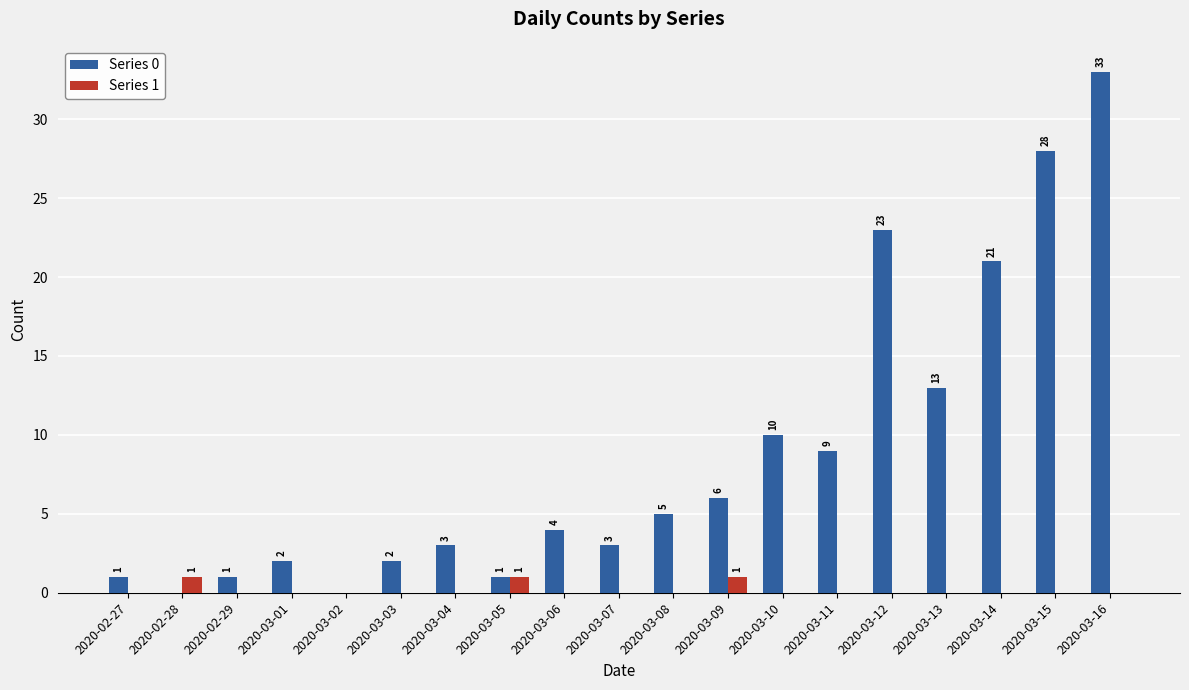

What is the total value across all series at 2020-03-10?

10